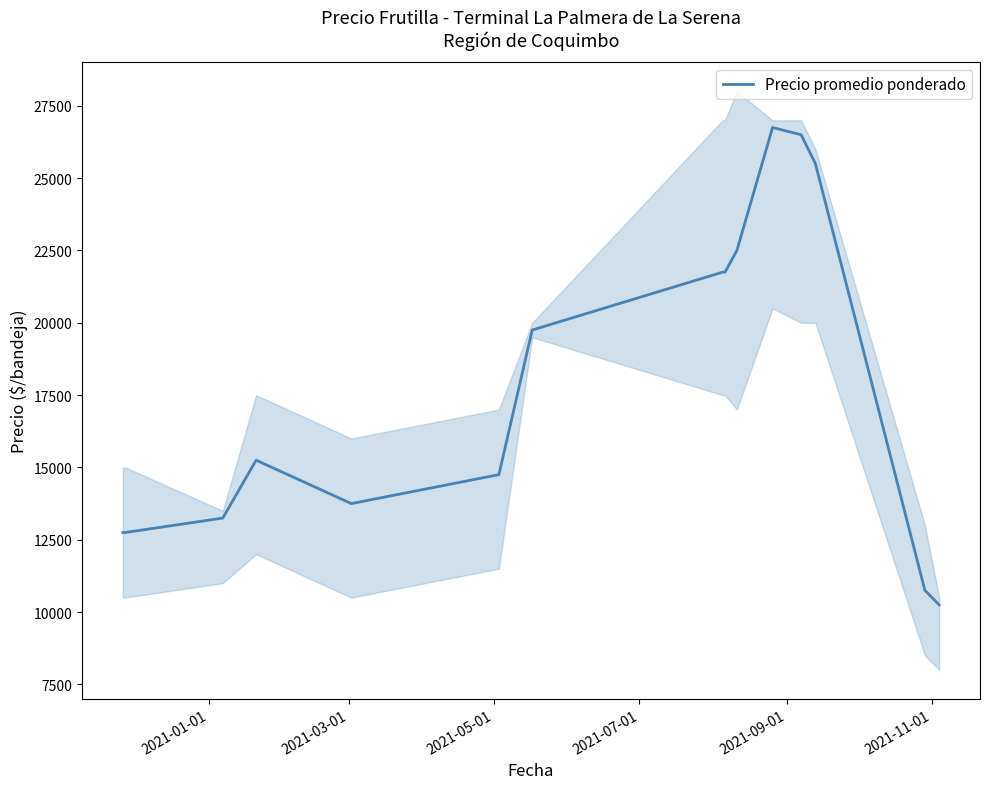

The chart shows a value of 16703 at 2021-01-01. True or false?

False